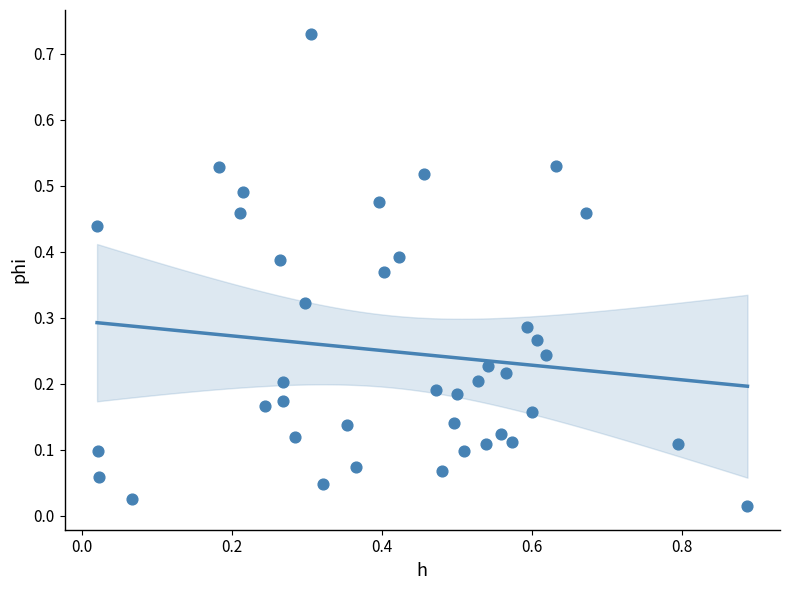

What is the range of X values (max minus min)?

0.9